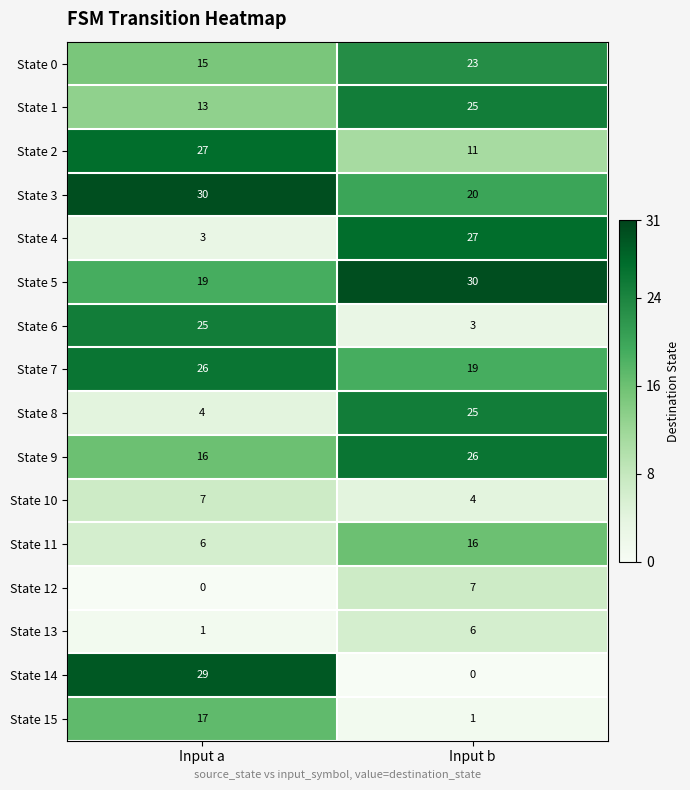

Which category has the highest value in the State 11 series?

Input b